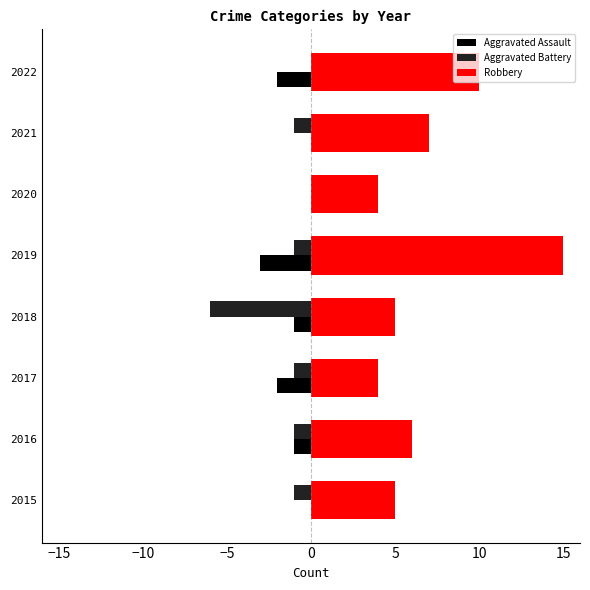

What is the sum of all Aggravated Battery values?

-11